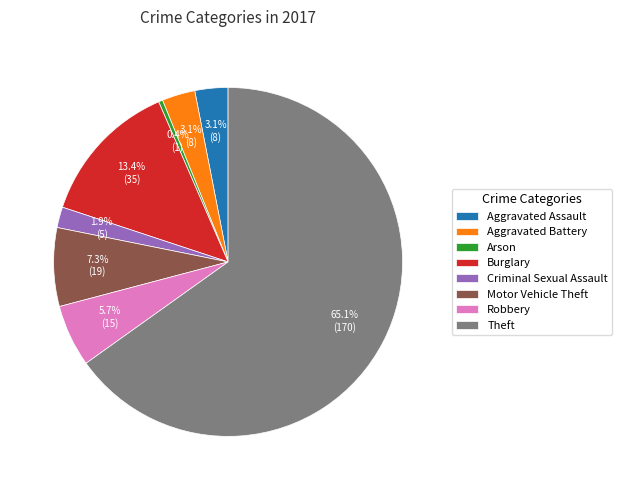

Count the number of slices in the pie.

8